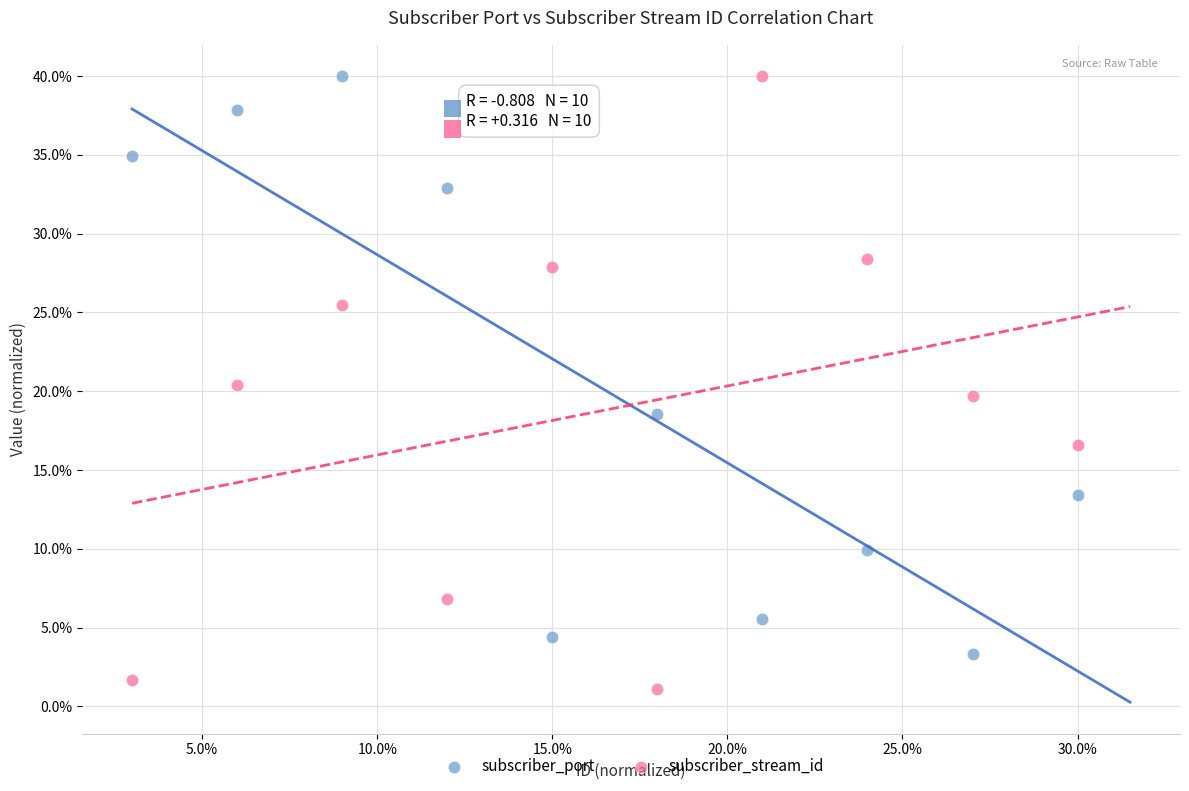

What is the X range (max minus min) for the scatter plot?

27.0